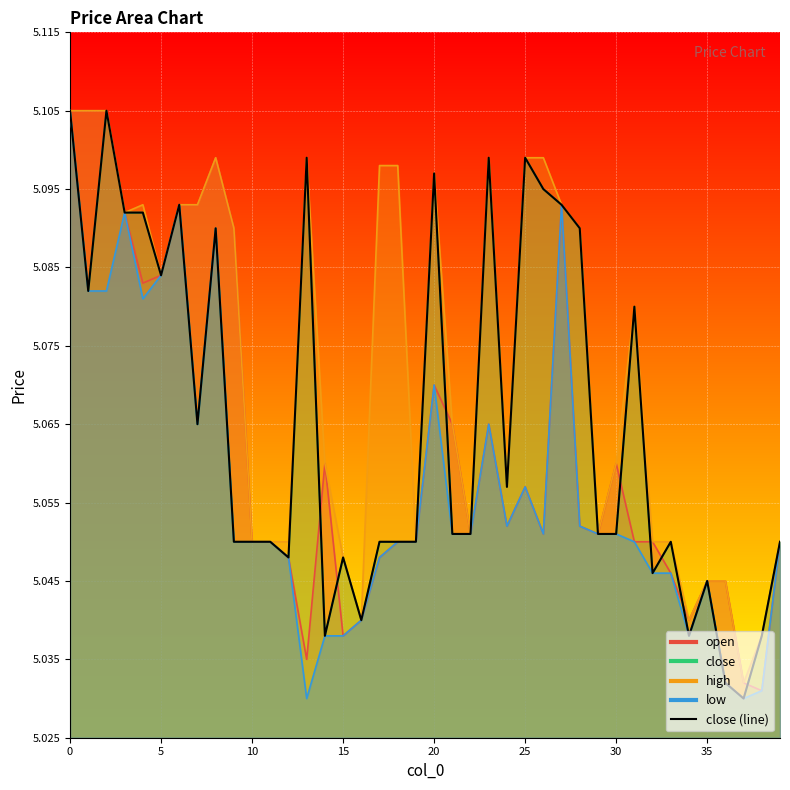

True or false: the data shows 5.1 at 8.

True